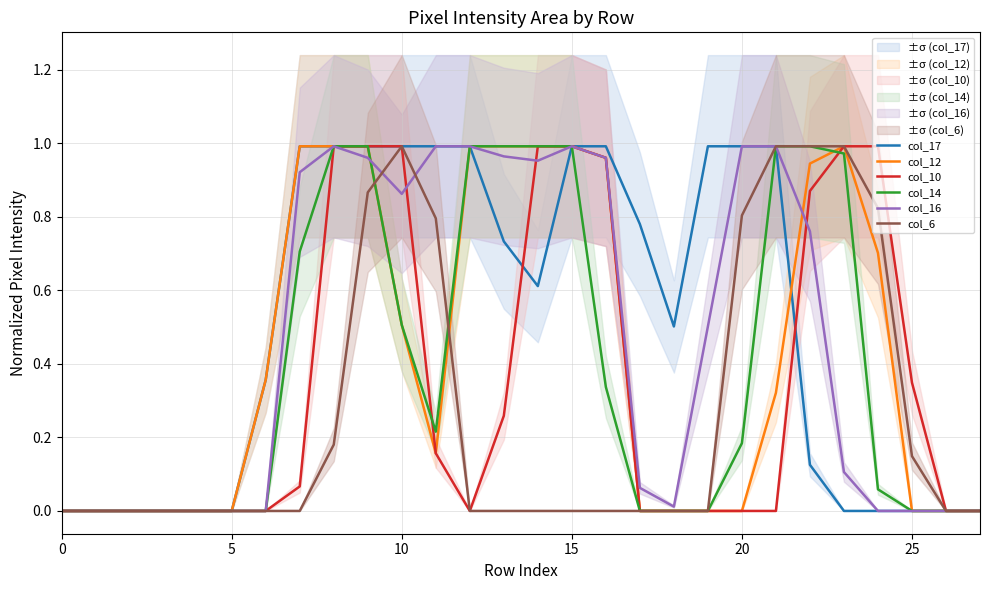

What is the difference between the maximum and minimum values in the col_14 series?

1.0